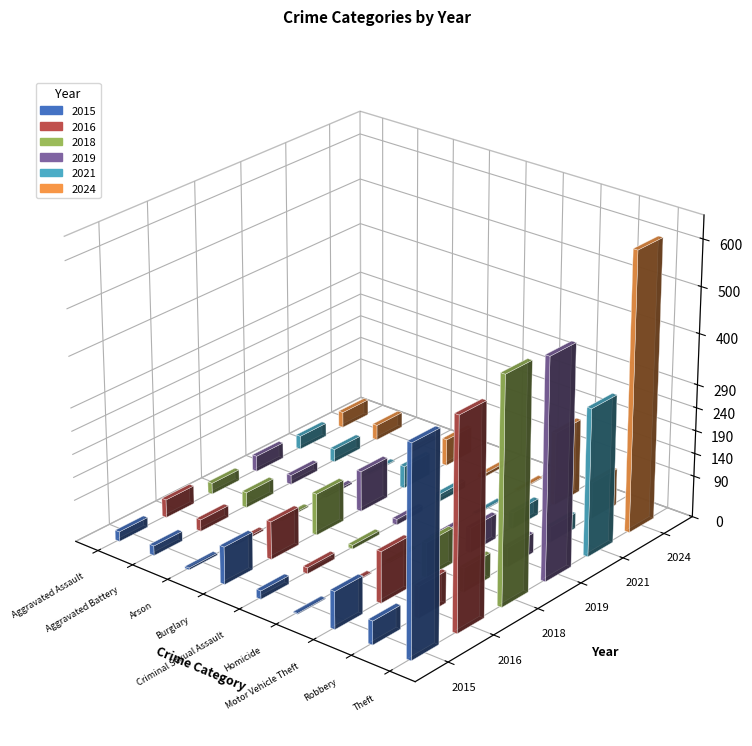

At which label does 2019 first exceed 34?

Burglary